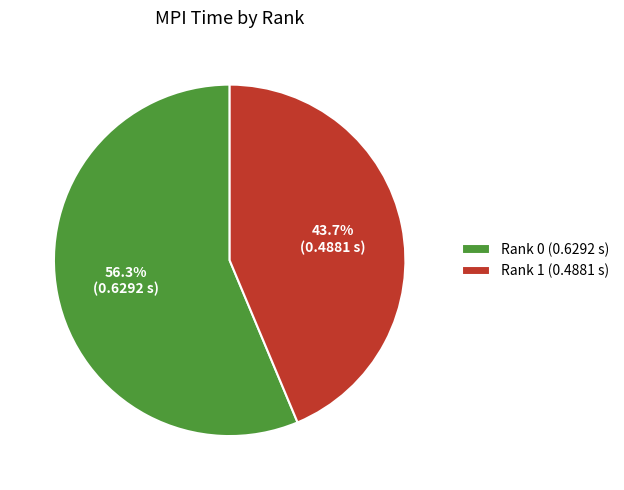

The Rank 0 slice represents 50% of the pie. True or false?

False